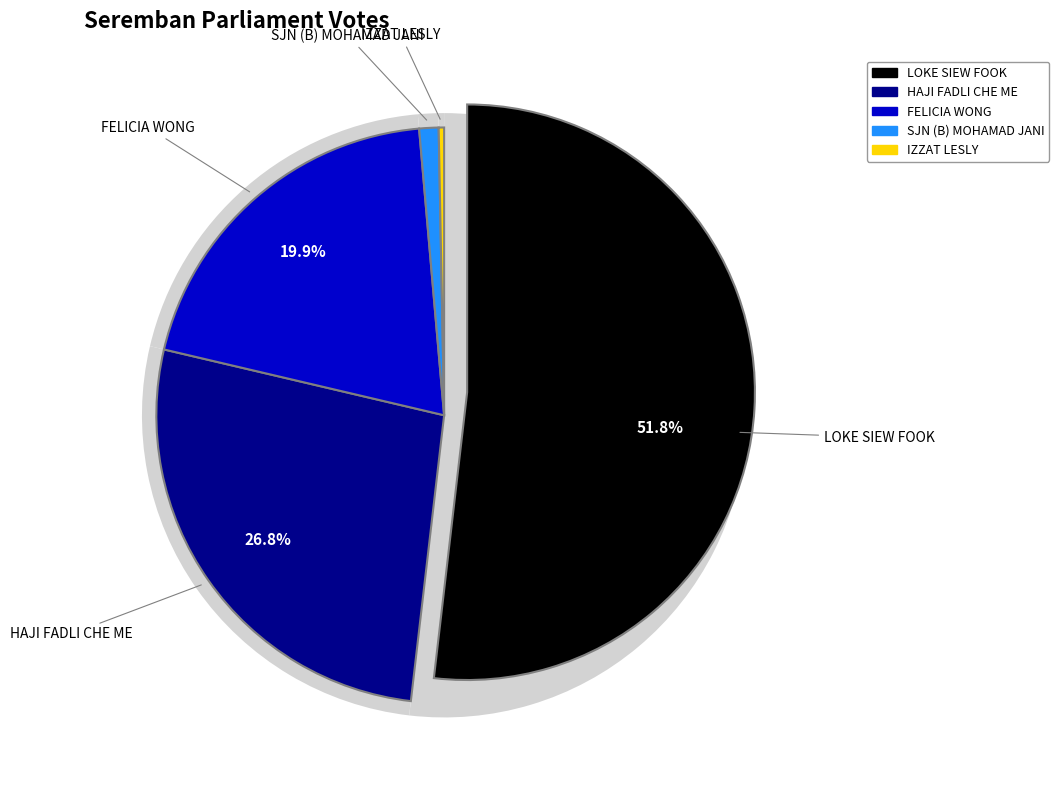

How many segments does this pie chart have?

5